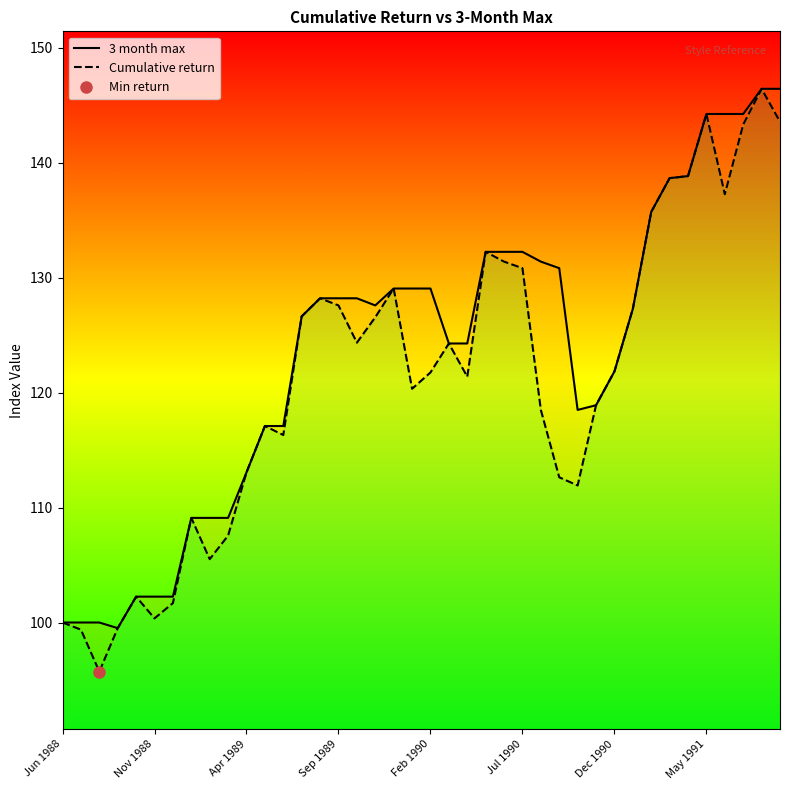

Does the chart have visible grid lines?

No